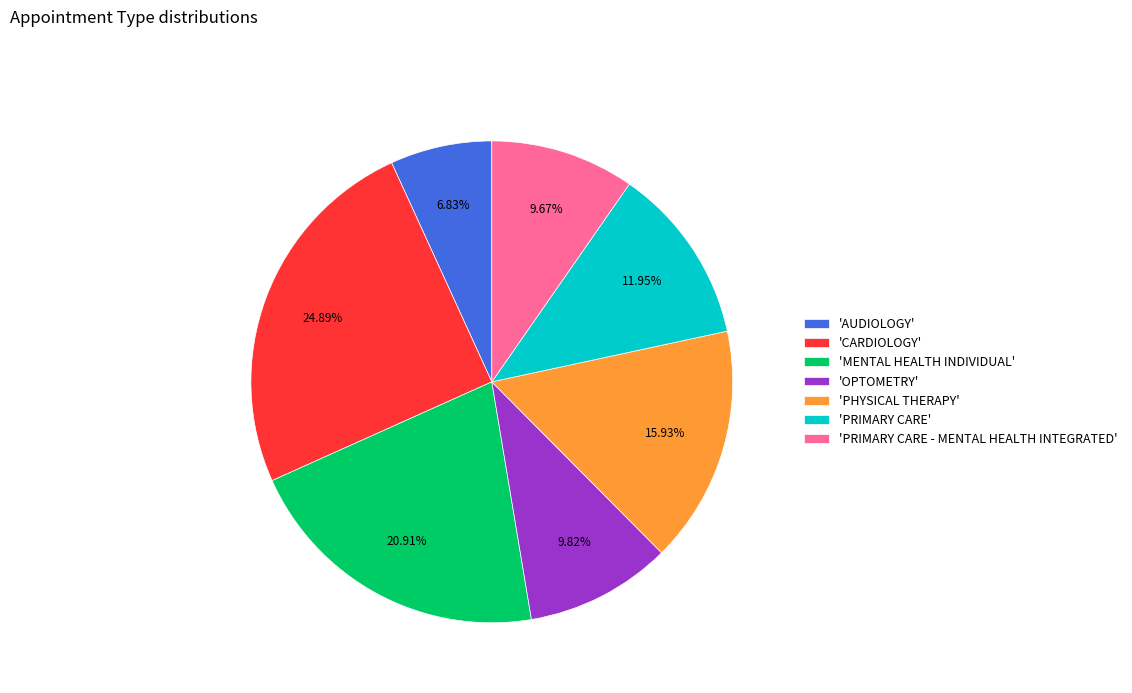

Between 'OPTOMETRY' and 'AUDIOLOGY', which is larger?

'OPTOMETRY'